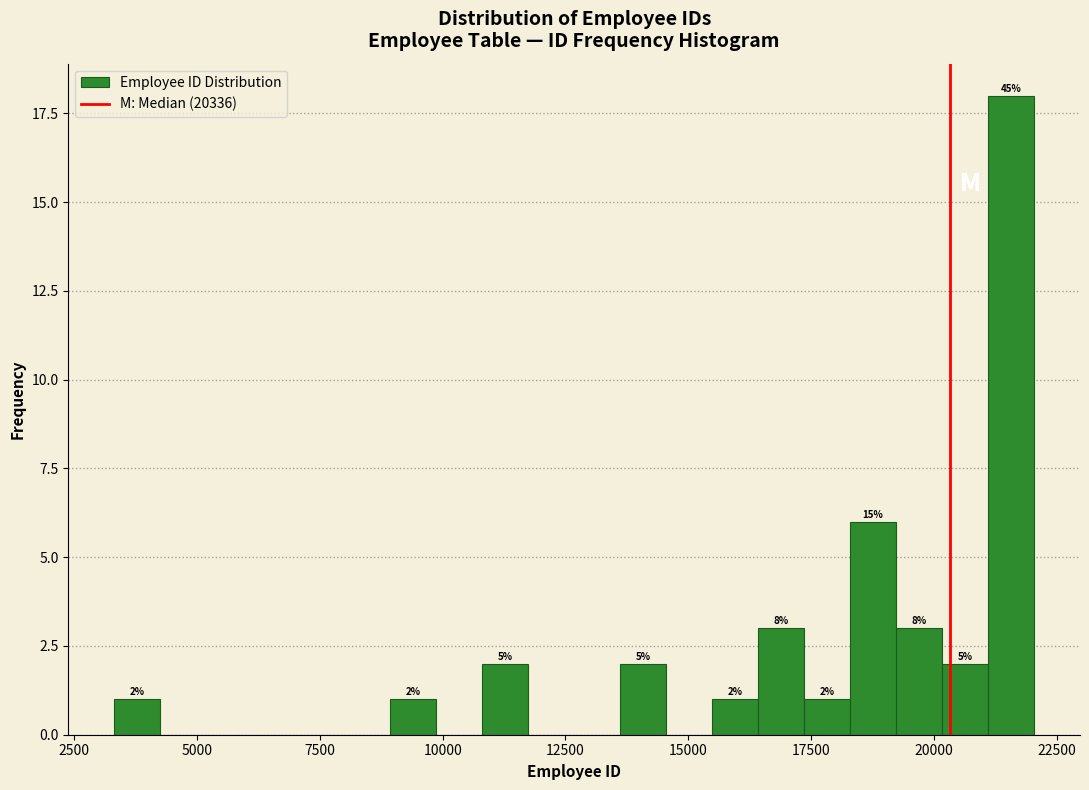

Read against the x-axis, roughly where is the centre of the tallest bar?

21500